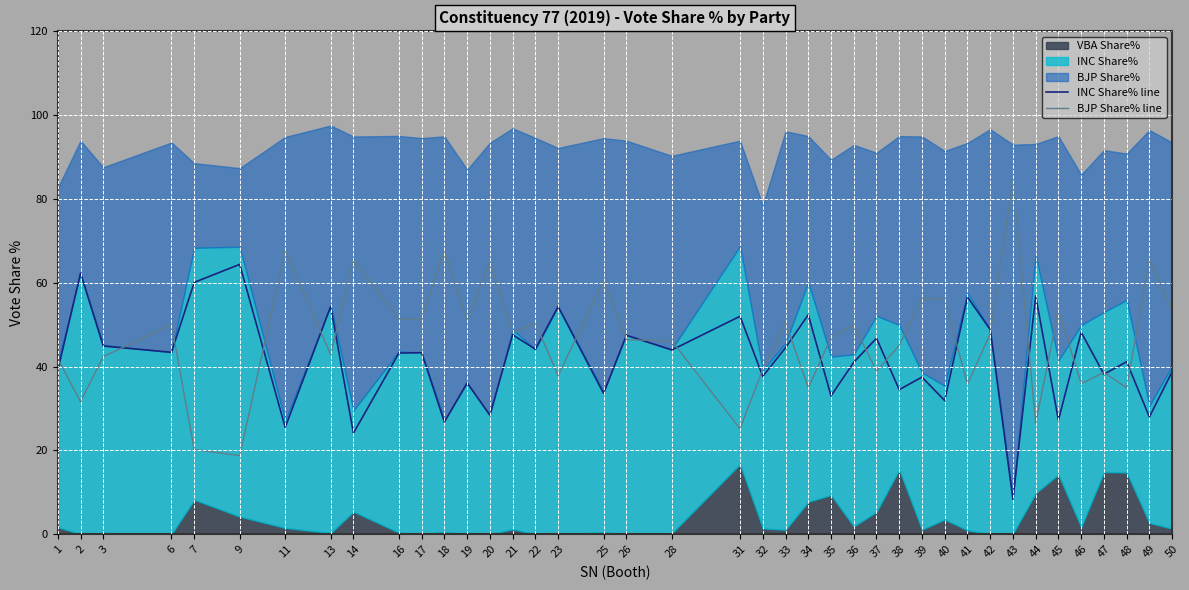

The BJP Share% line series shows 50.0 at 36. True or false?

True